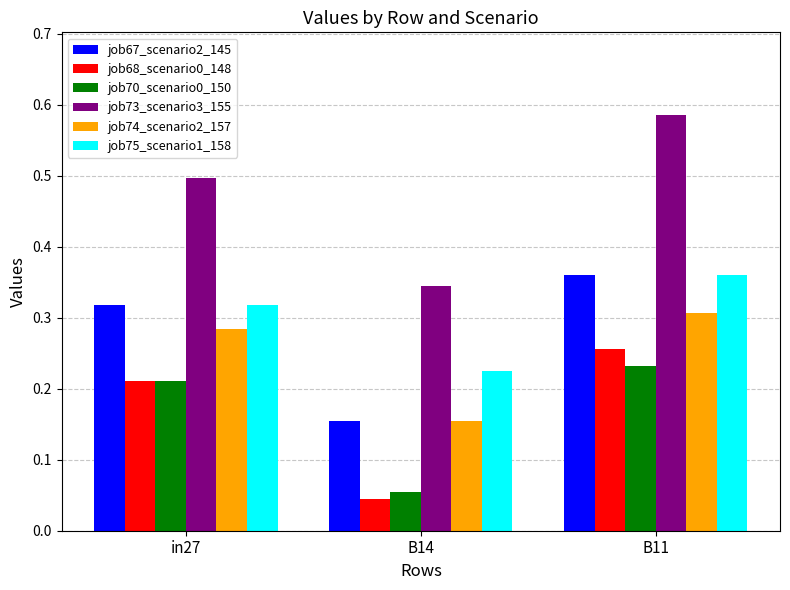

Count the number of data series in this chart.

6